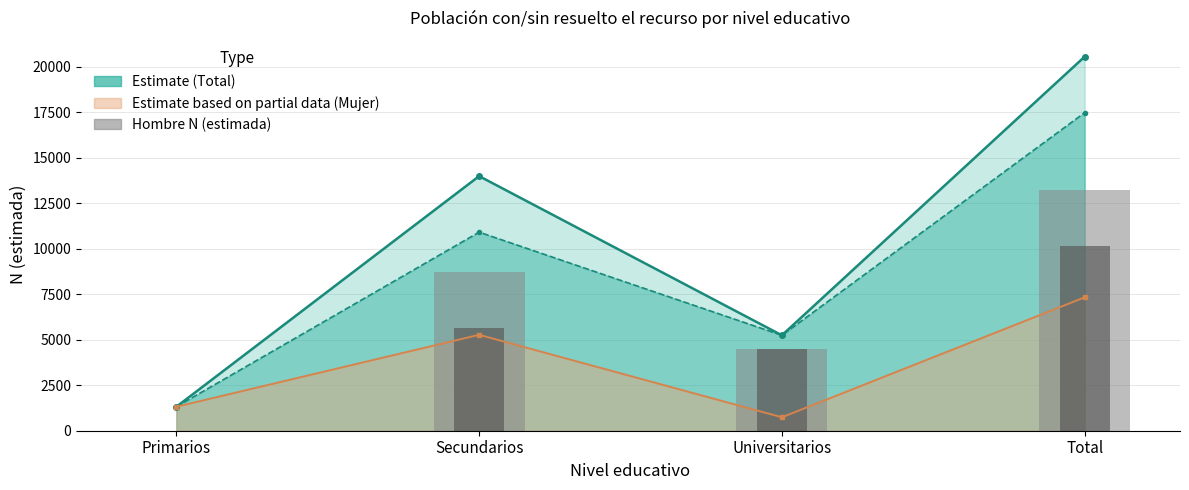

Is it true that Hombre Sí N equals 4505 at Universitarios?

True